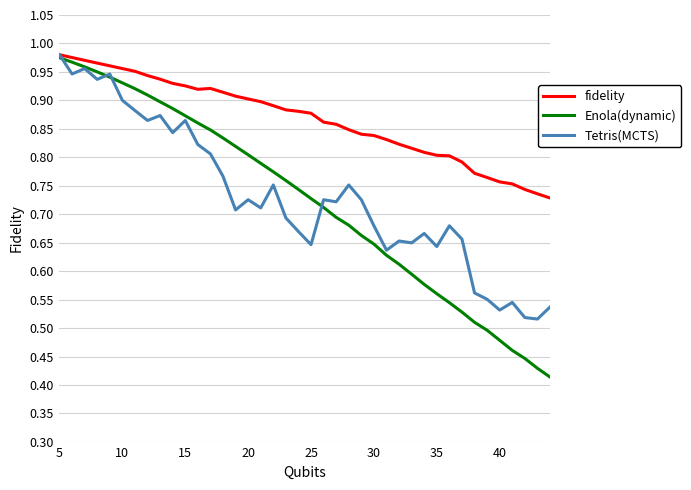

Which series has the largest total across all categories?

fidelity